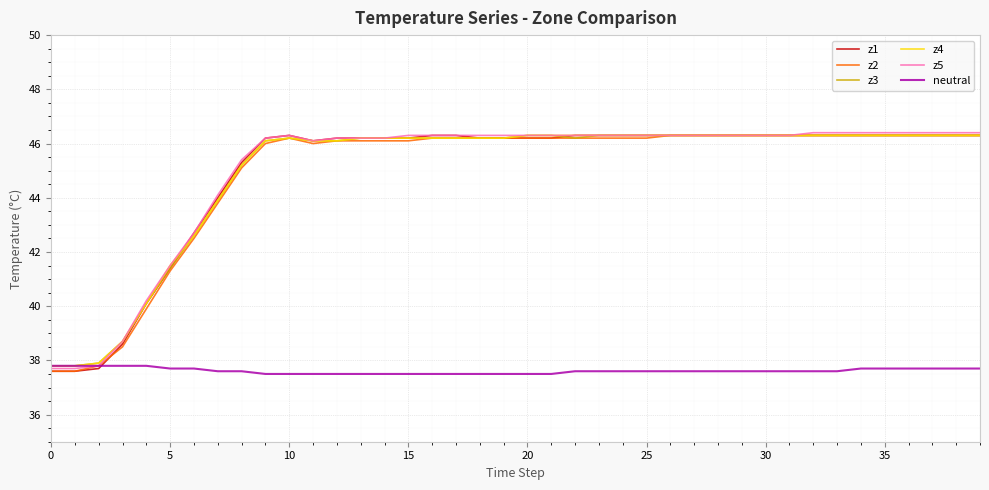

What is the minimum value shown in the chart?

37.5